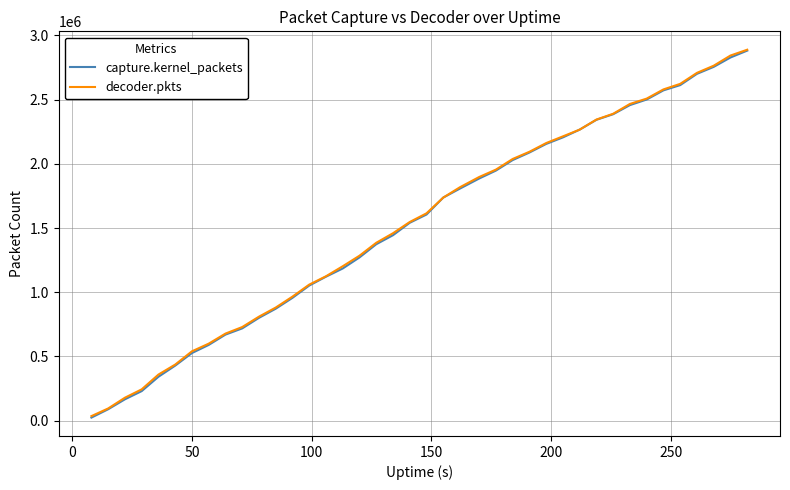

What is the greatest value displayed?

2888869